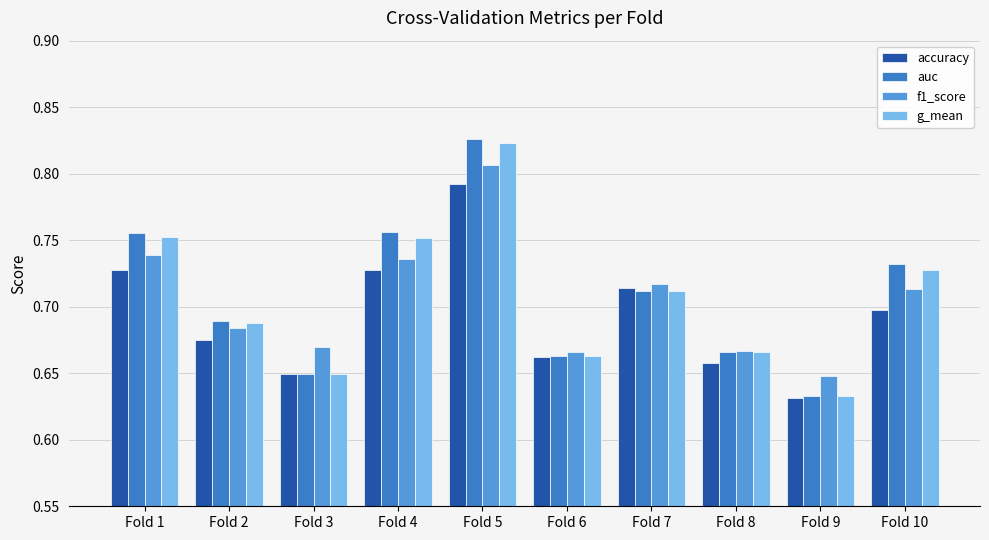

Is the value of f1_score at Fold 6 greater than the value of g_mean at Fold 2?

No